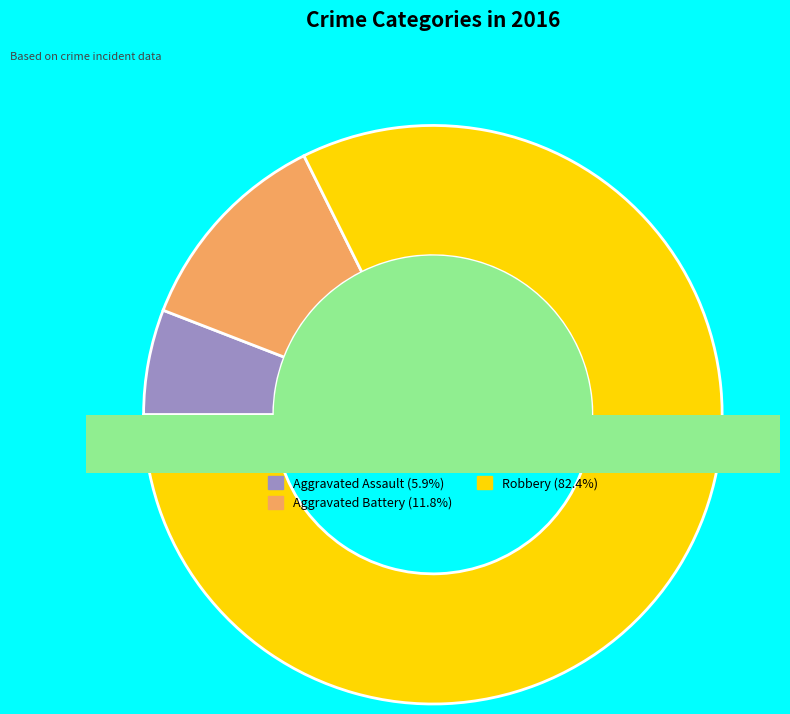

To the nearest percent, what is the average slice percentage?

33%